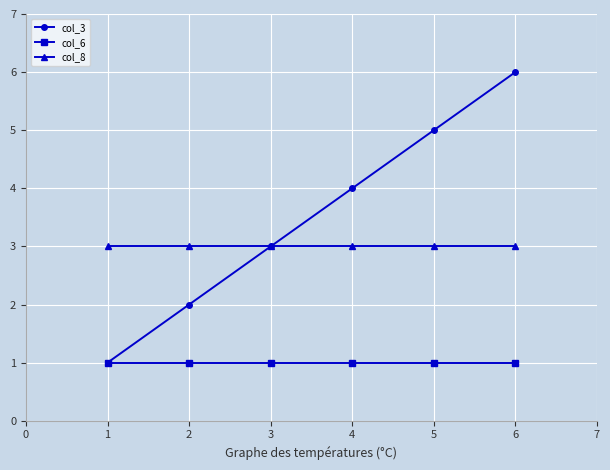

Which label corresponds to the largest value in the chart?

6